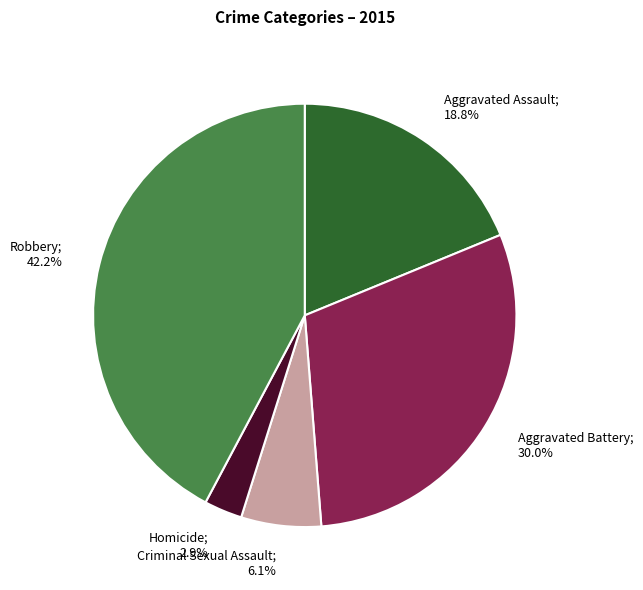

Does any single category account for the majority?

No